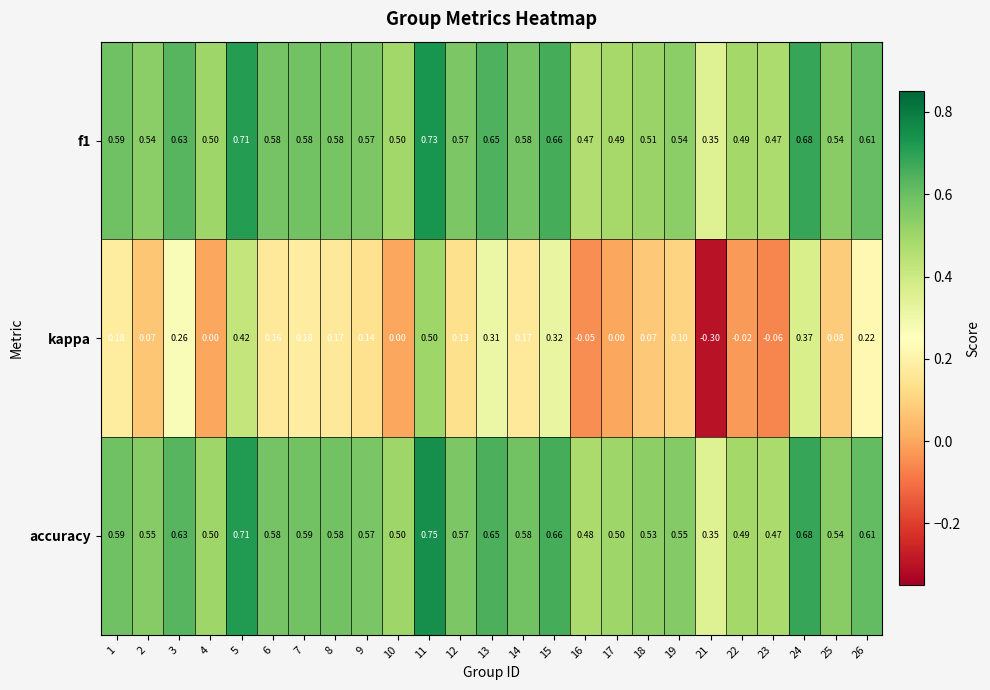

At which category is the sum across all series the highest?

11